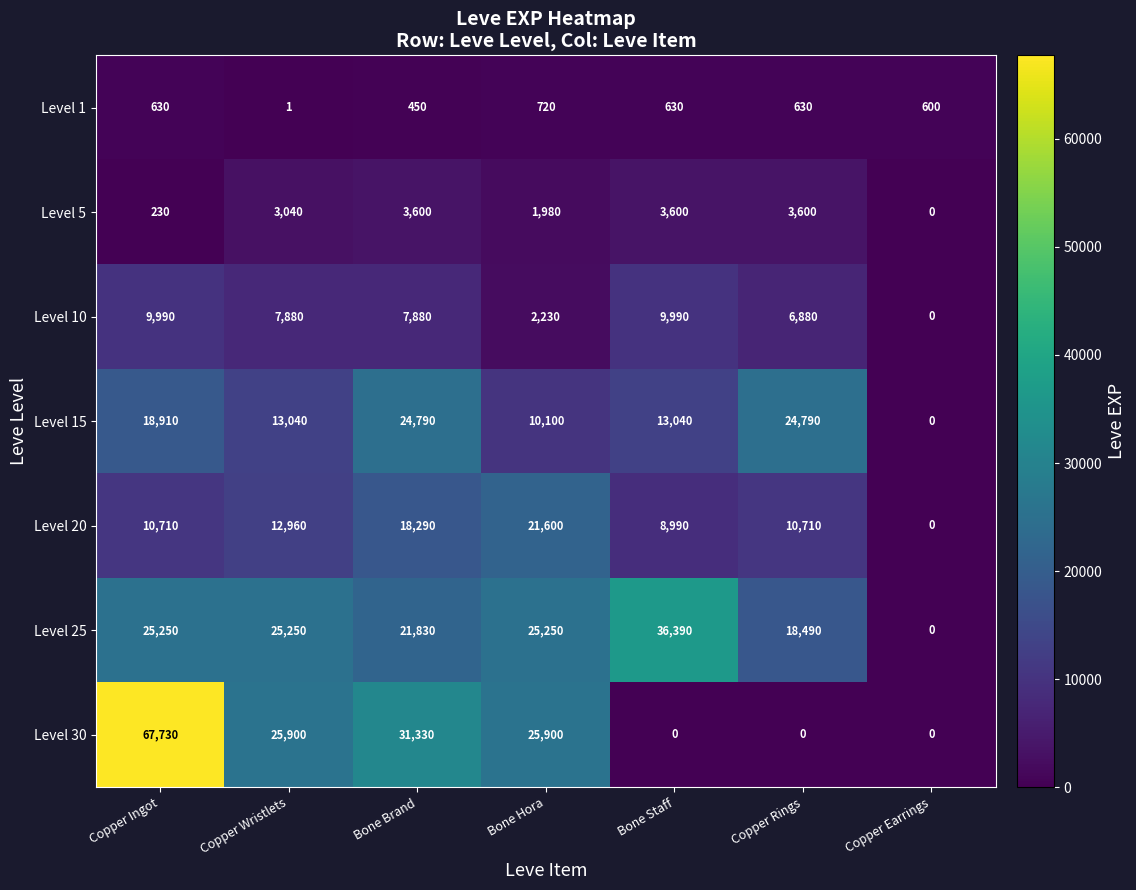

At which label does Level 1 reach its minimum?

Copper Wristlets